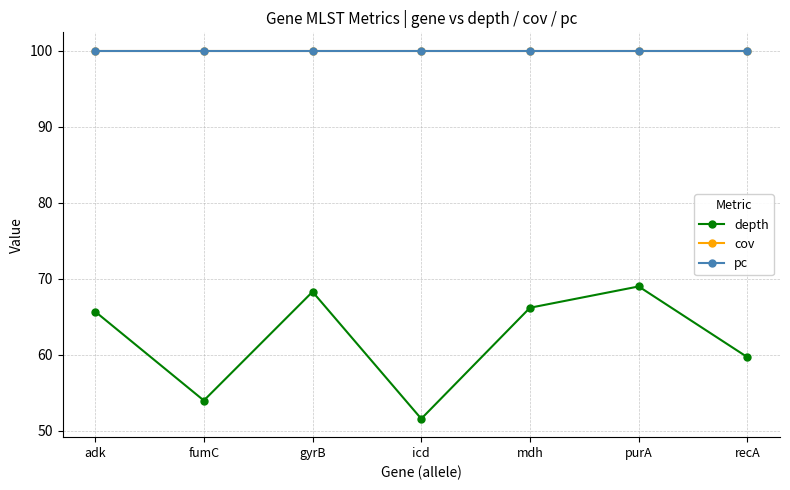

Is this an area chart (filled region under the line)?

No